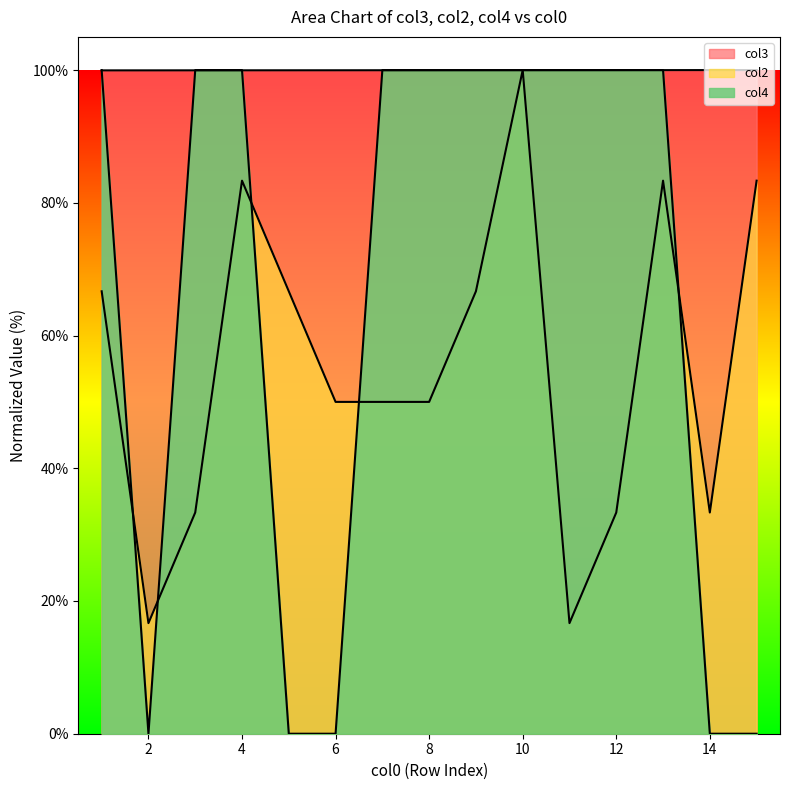

At which label does col2 reach its minimum?

2